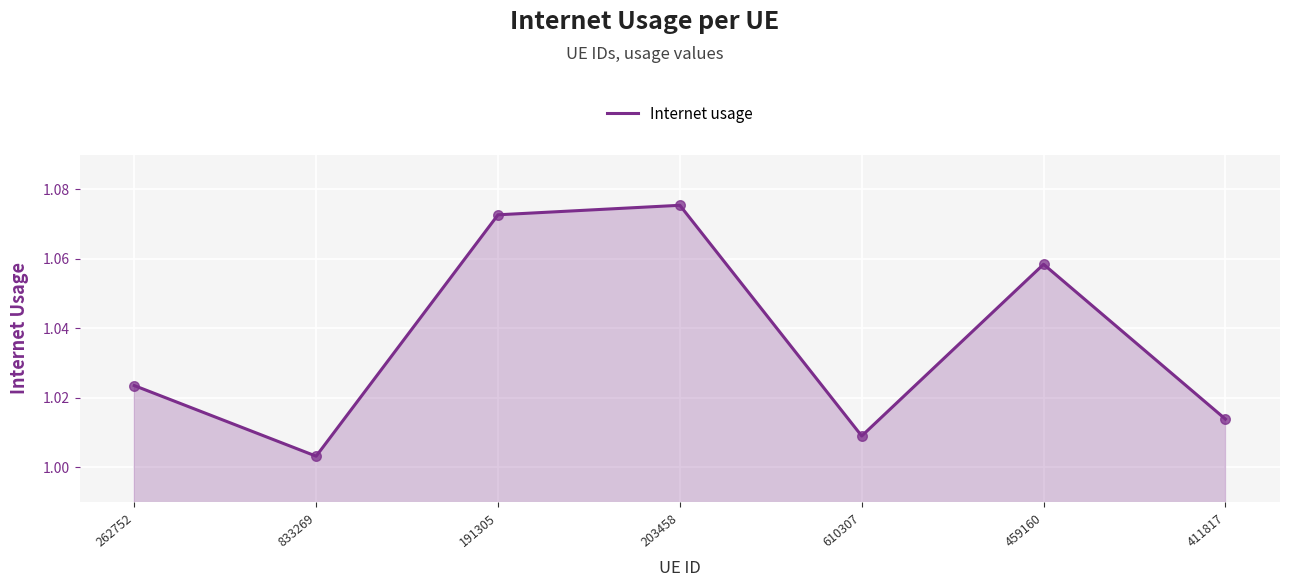

What is the change in value from 833269 to 459160?

+0.1